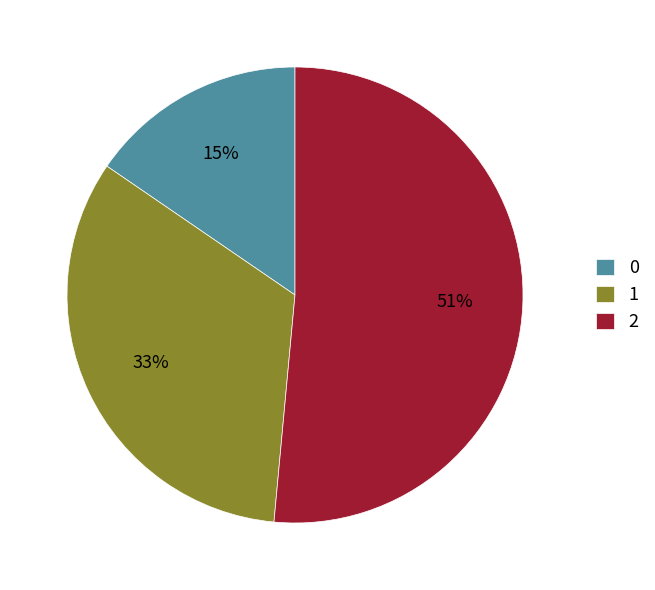

What is the majority slice?

2